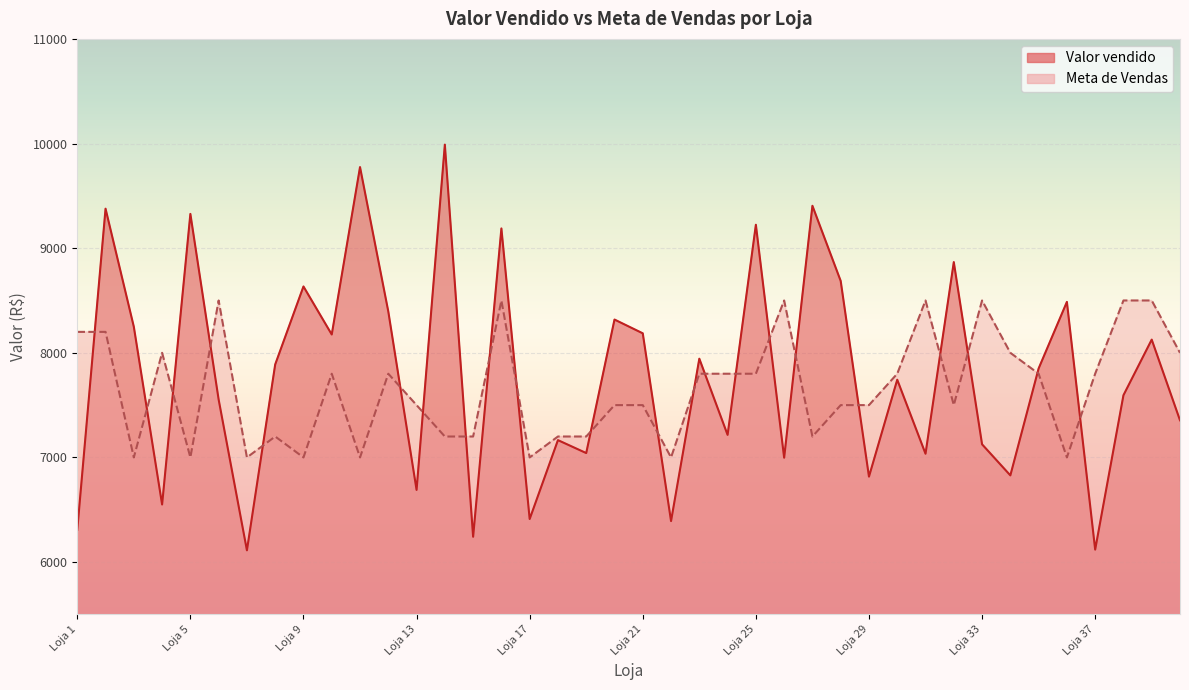

How many lines are shown in the chart?

2